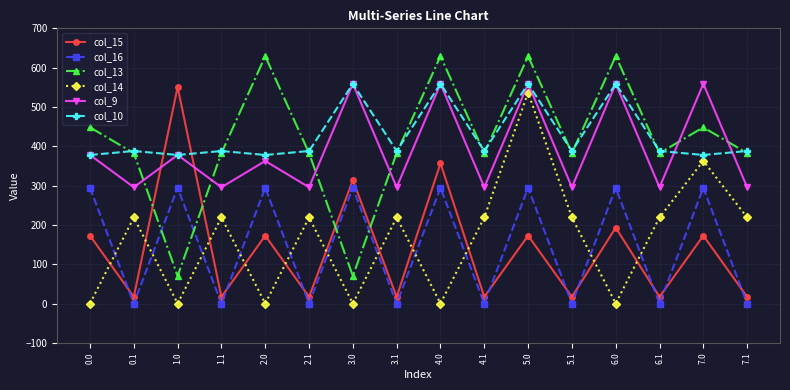

Where is the first local minimum for col_13?

1.0